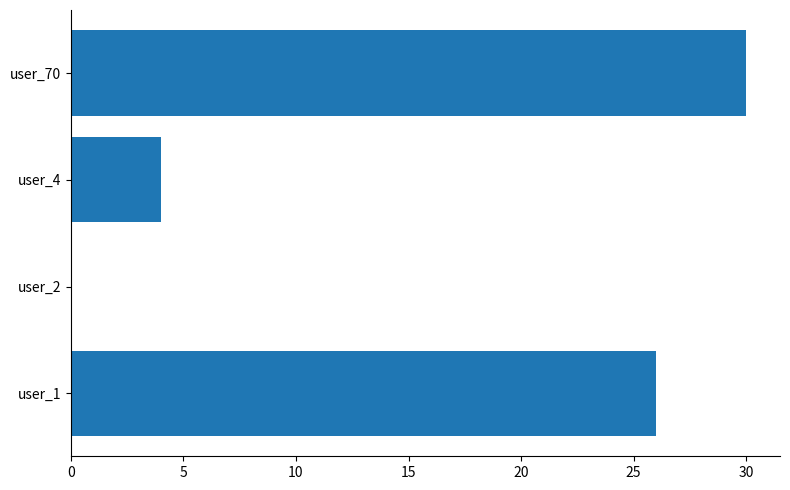

What is the sum of the values at user_2 and user_70?

30